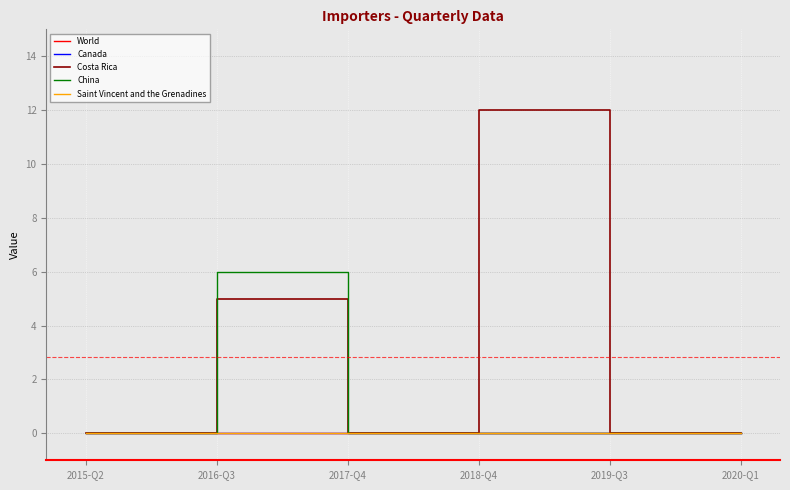

Reading left to right, what are all the values shown in this chart?

World: 0	0	0	0	0	0
Canada: 0	0	0	0	0	0
Costa Rica: 0	5	0	12	0	0
China: 0	6	0	0	0	0
Saint Vincent and the Grenadines: 0	0	0	0	0	0